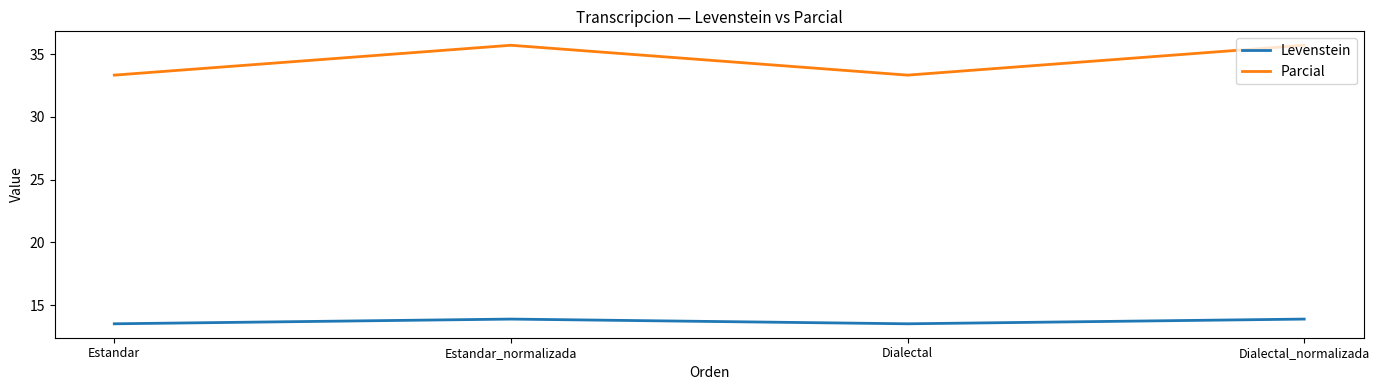

How many Levenstein values are between 13 and 14?

4